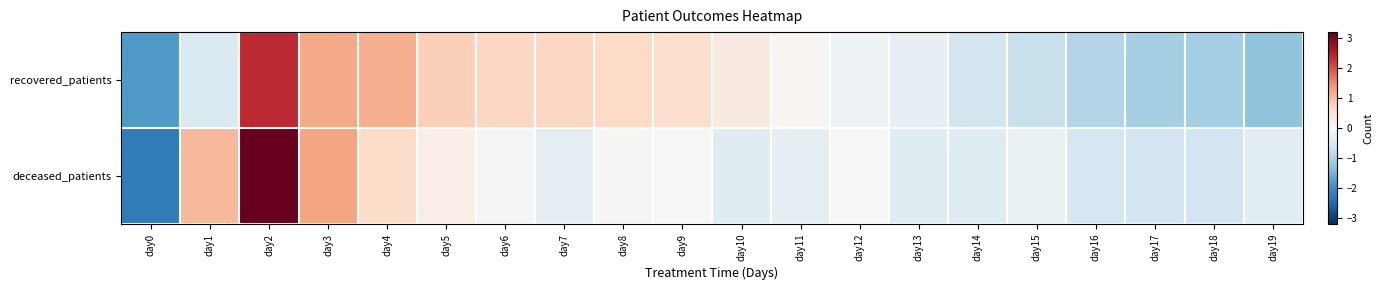

Reading left to right, transcribe all the data shown in this chart.

recovered_patients: day0=-1.8	day1=-0.4	day2=2.4	day3=1.2	day4=1.2	day5=0.8	day6=0.7	day7=0.7	day8=0.6	day9=0.5	day10=0.3	day11=0.1	day12=-0.2	day13=-0.3	day14=-0.6	day15=-0.7	day16=-0.9	day17=-1.1	day18=-1.1	day19=-1.3
deceased_patients: day0=-2.2	day1=1.0	day2=3.2	day3=1.3	day4=0.6	day5=0.2	day6=-0.0	day7=-0.3	day8=0.0	day9=-0.0	day10=-0.4	day11=-0.3	day12=-0.0	day13=-0.4	day14=-0.4	day15=-0.2	day16=-0.5	day17=-0.6	day18=-0.6	day19=-0.3